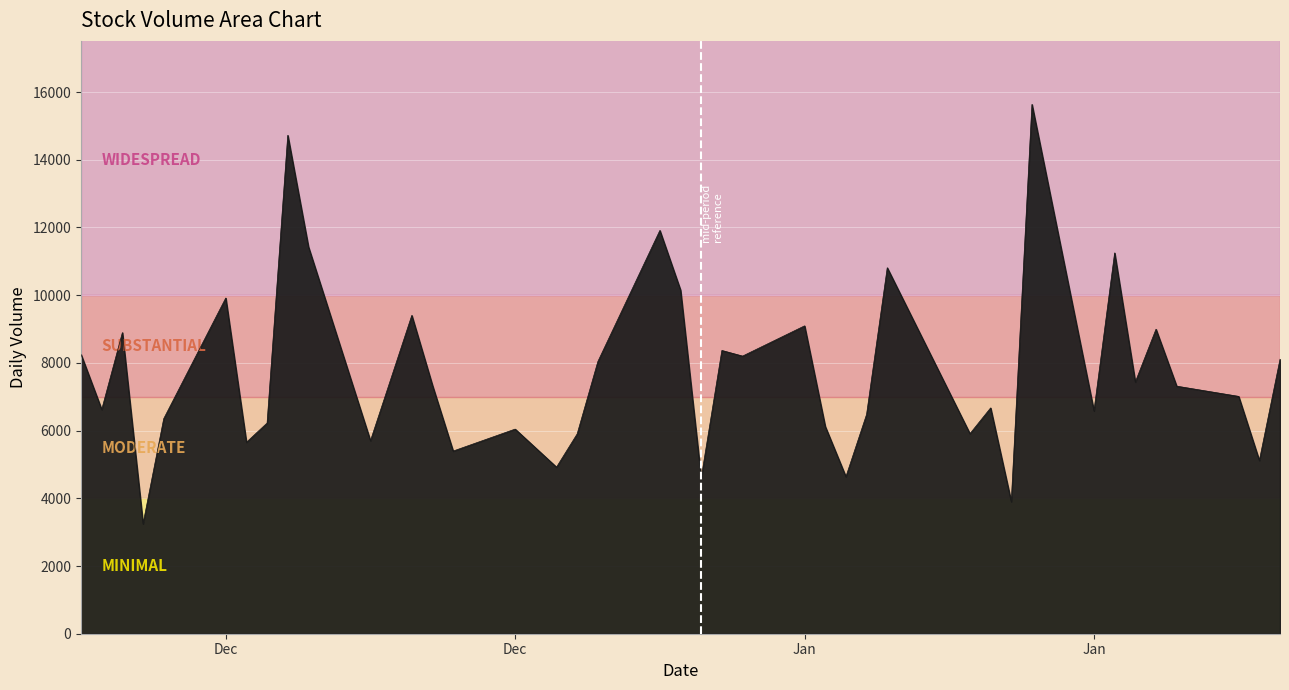

What is the smallest value displayed?

3248